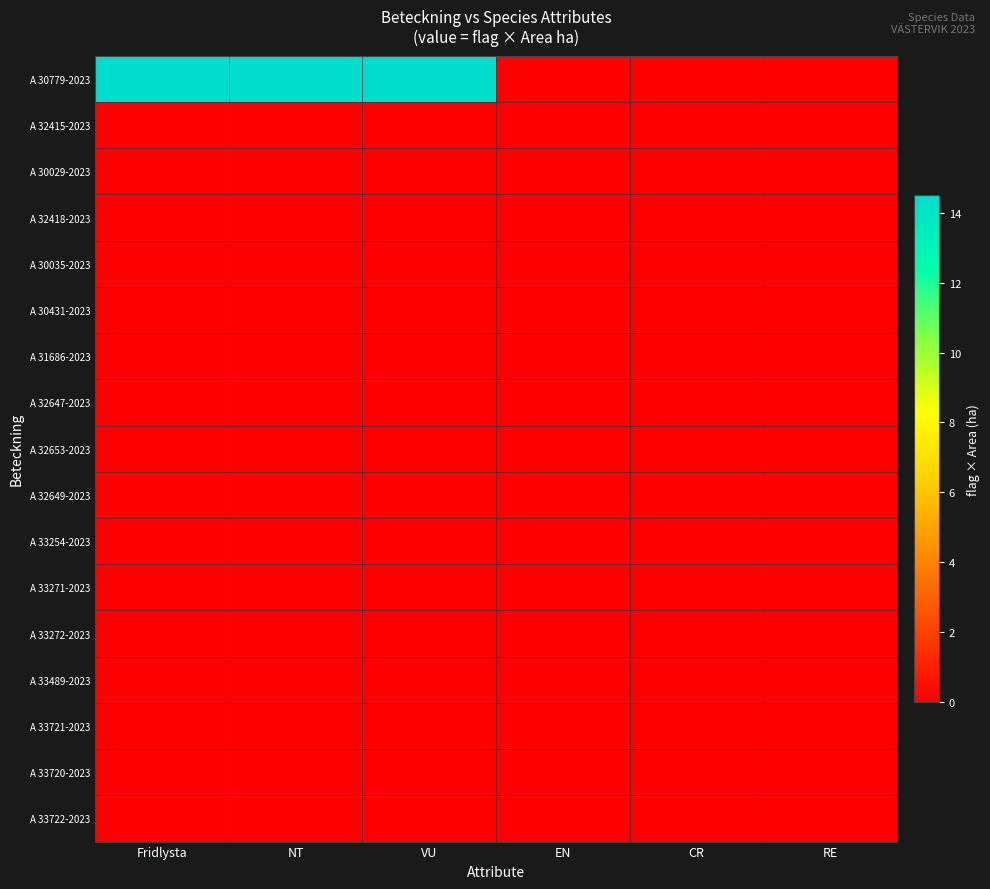

Which series has the widest spread of values?

A 30779-2023